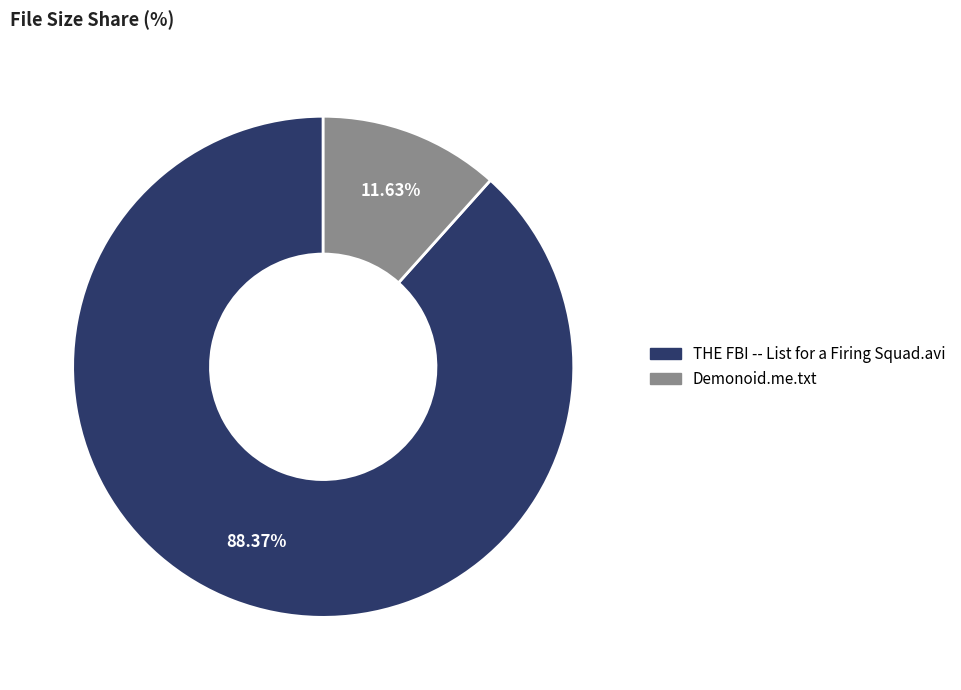

What percentage is the Demonoid.me.txt slice, to the nearest percent?

12%